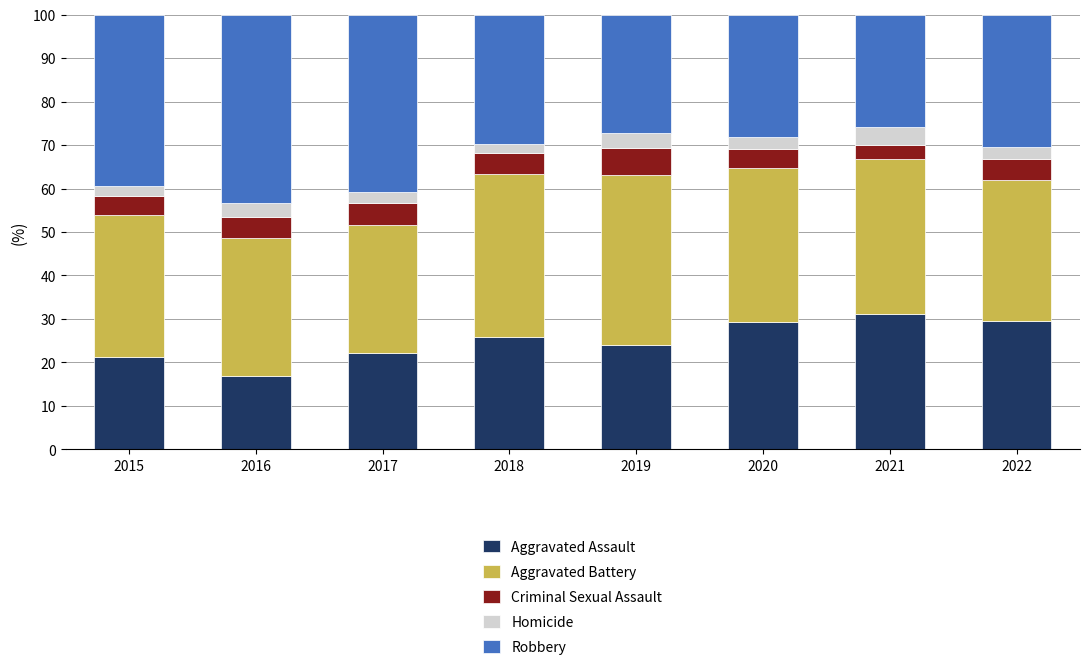

The Aggravated Assault series shows 21.2 at 2015. True or false?

True